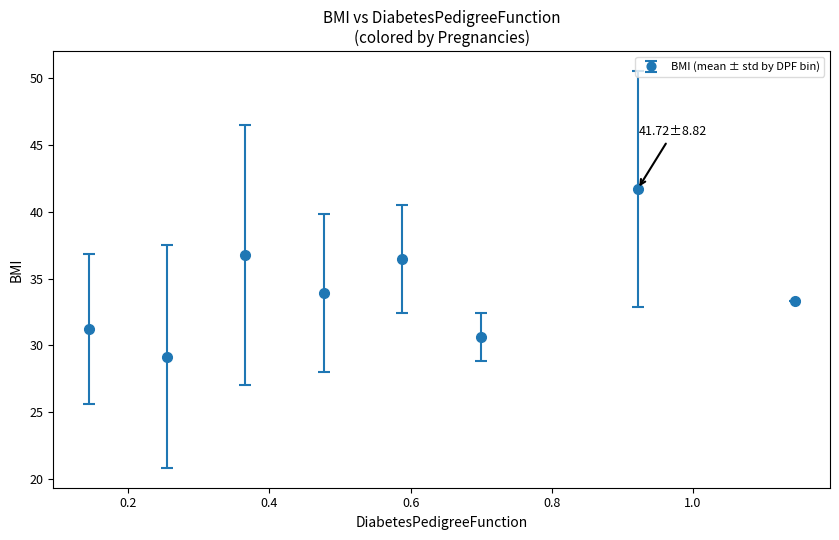

What is the value of the 3rd point from the left?

36.8